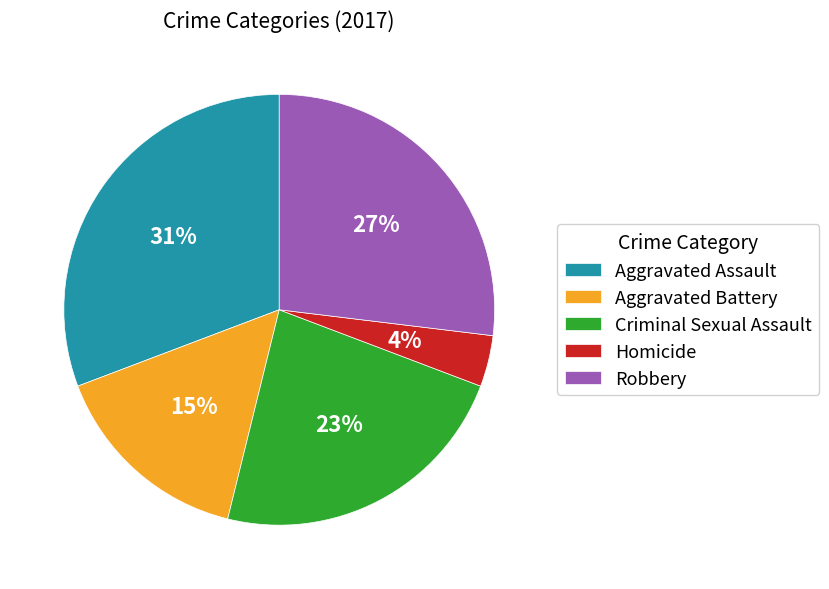

How many slices are in this pie chart?

5